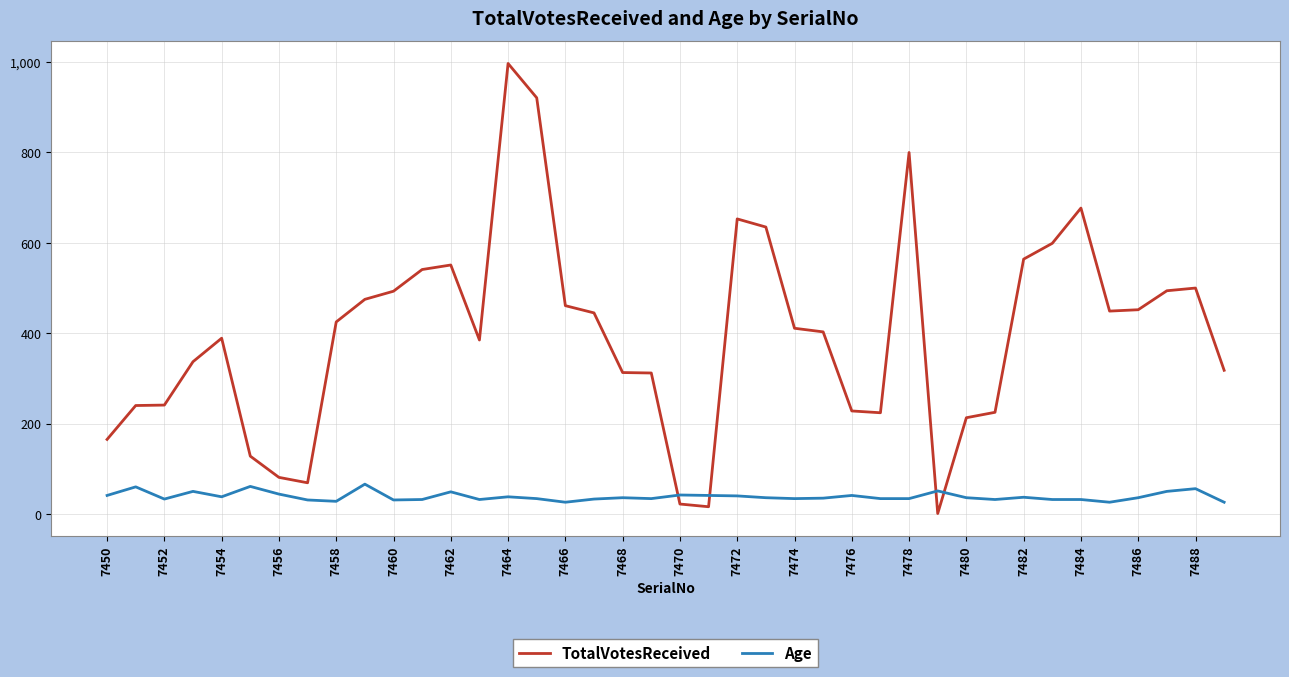

What is the average value of the Age series?

39